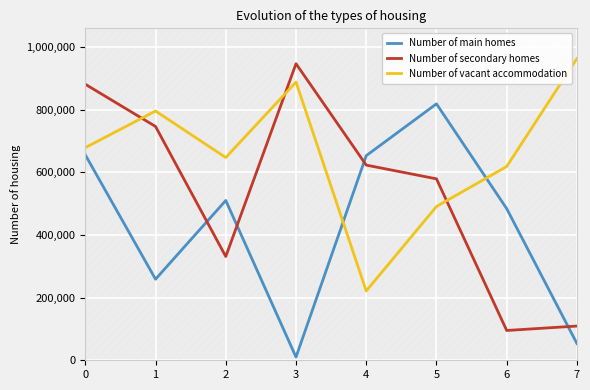

What is the greatest value displayed?

963437